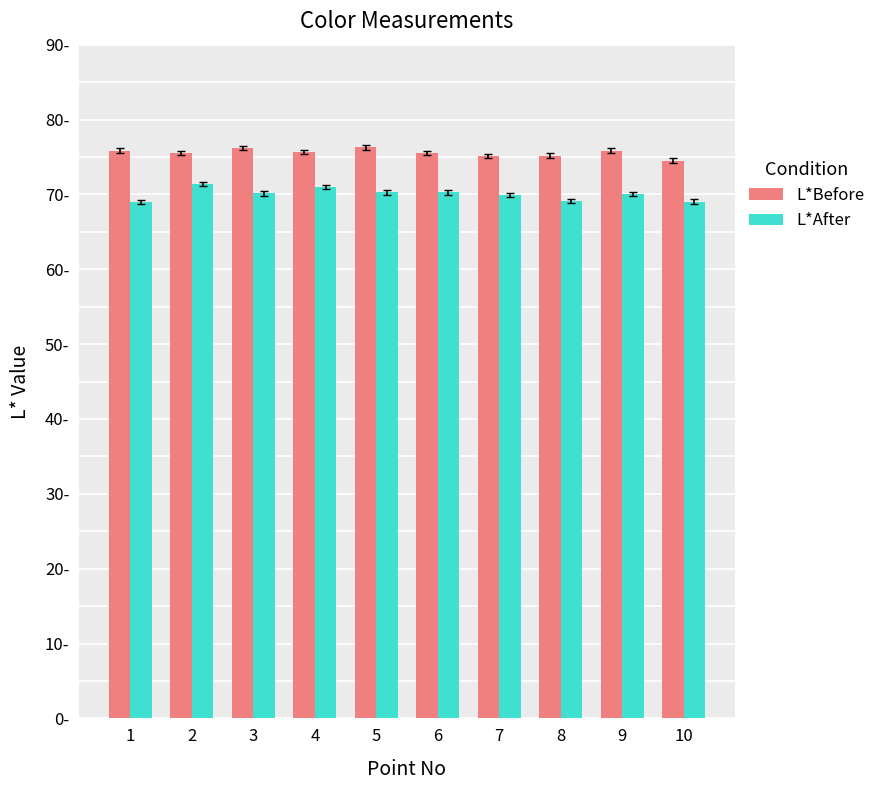

What is the value of the L*After bar at the 9th from the left?

70.0